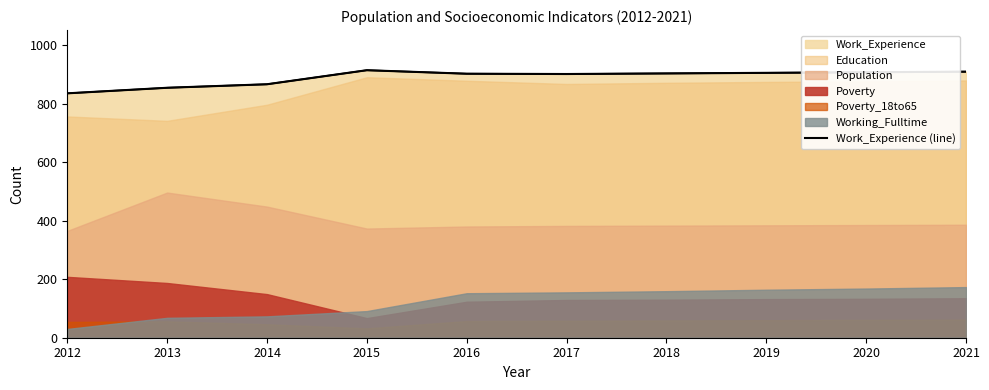

List the labels in order of value, smallest first.

2012, 2013, 2014, 2017, 2016, 2018, 2019, 2020, 2021, 2015